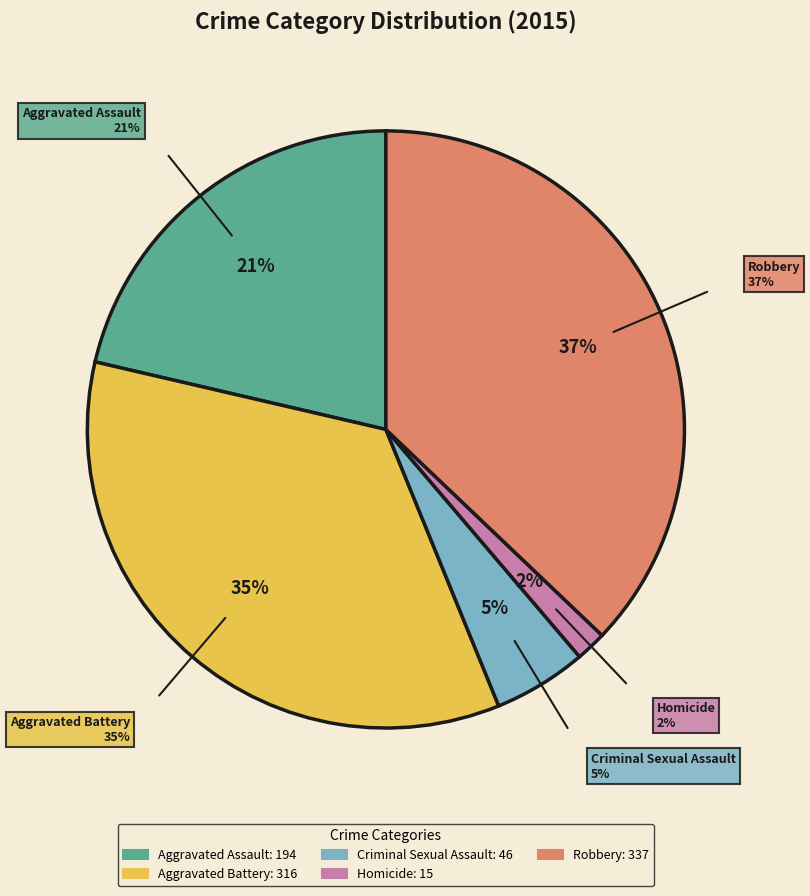

What percentage is the Robbery slice, to the nearest percent?

37%